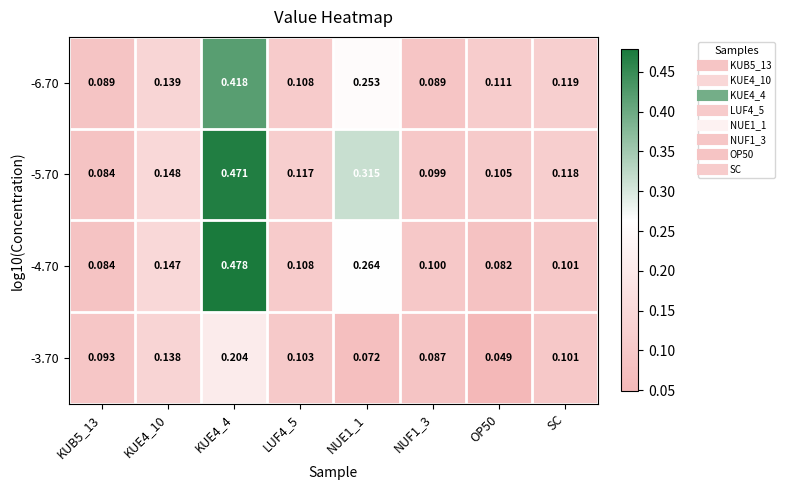

At which category is the sum across all series the highest?

KUE4_4